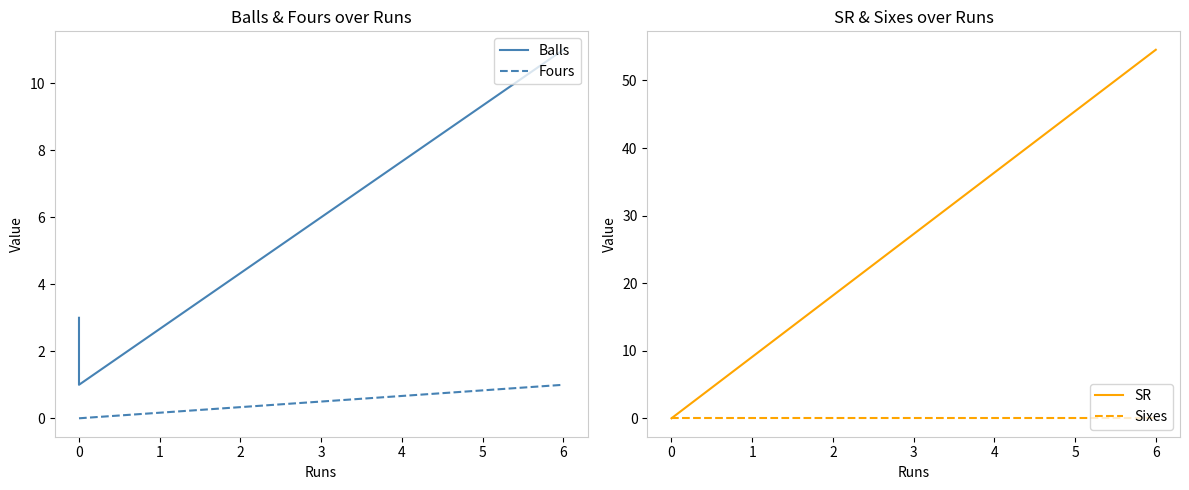

At how many categories does at least one series exceed 27?

1